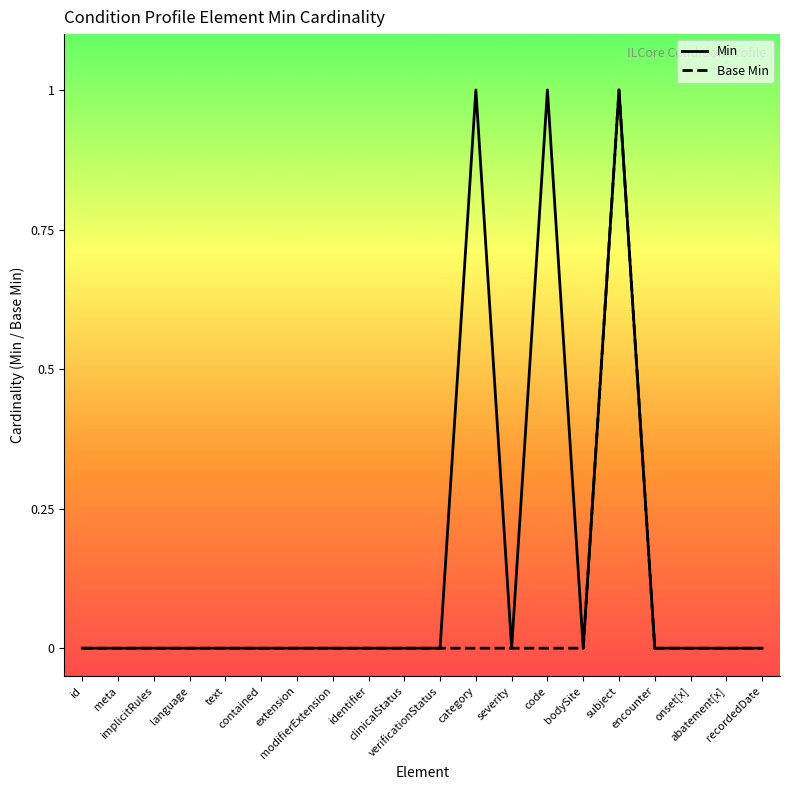

List the series in order of their overall mean, highest first.

Min, Base Min